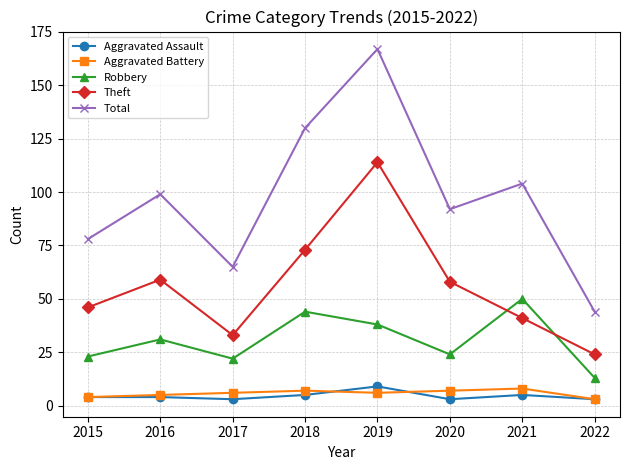

What is the highest value of the Robbery series?

50